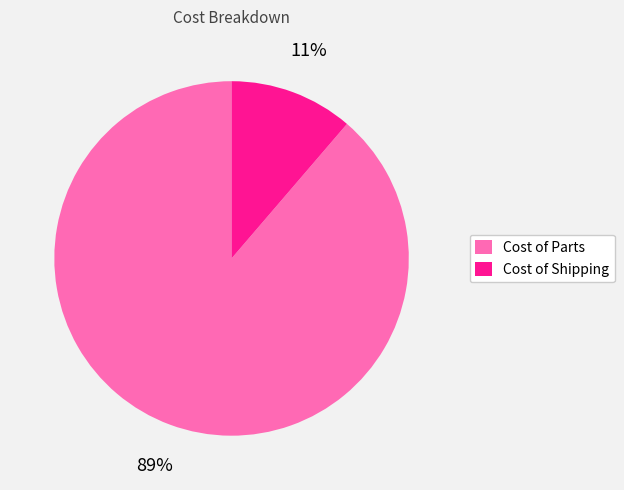

To the nearest percent, what portion does Cost of Parts represent?

89%